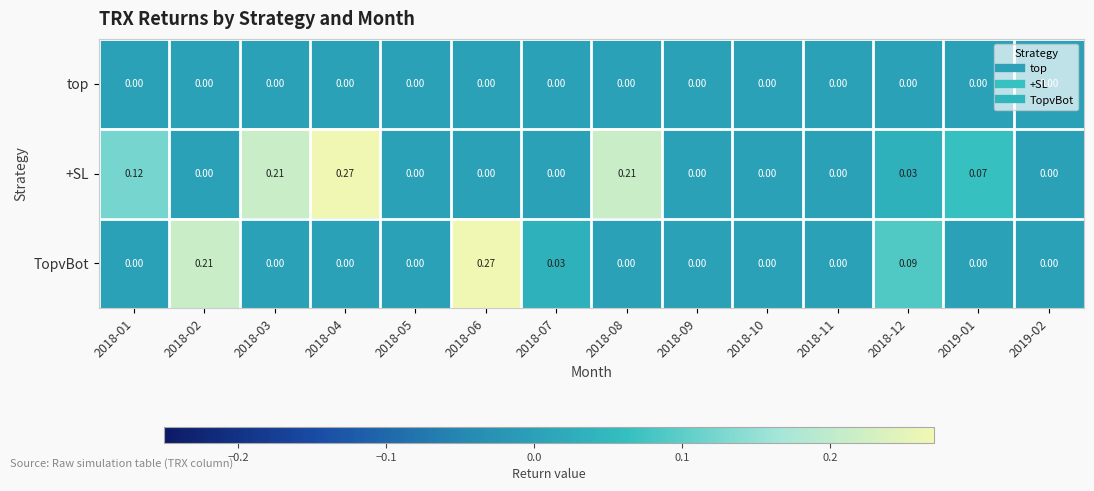

List the series in order of their overall mean, highest first.

+SL, TopvBot, top